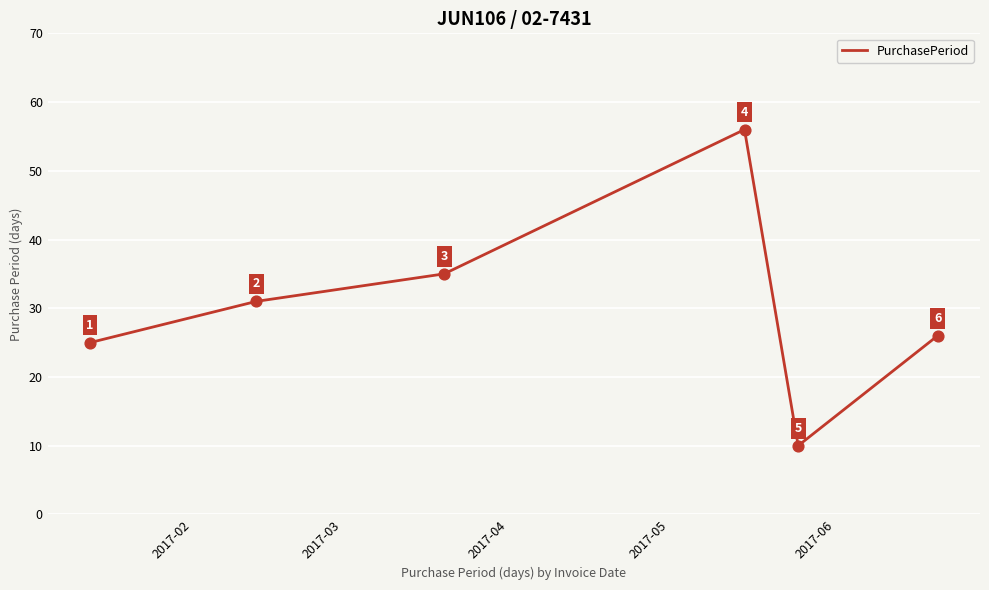

How many interior local peaks (higher than both neighbors) does the data have?

1